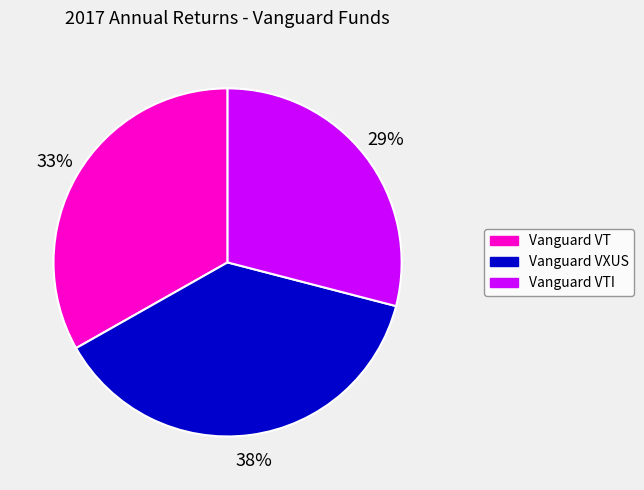

The Vanguard VXUS slice represents 38% of the pie. True or false?

True